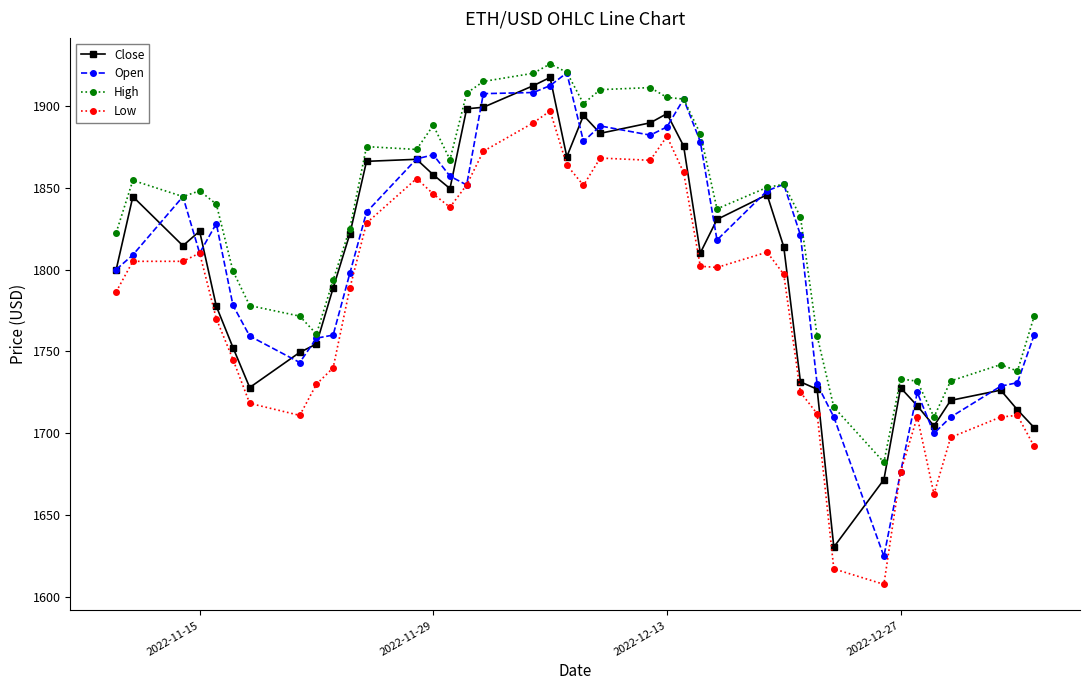

True or false: Low and High cross at least once.

False